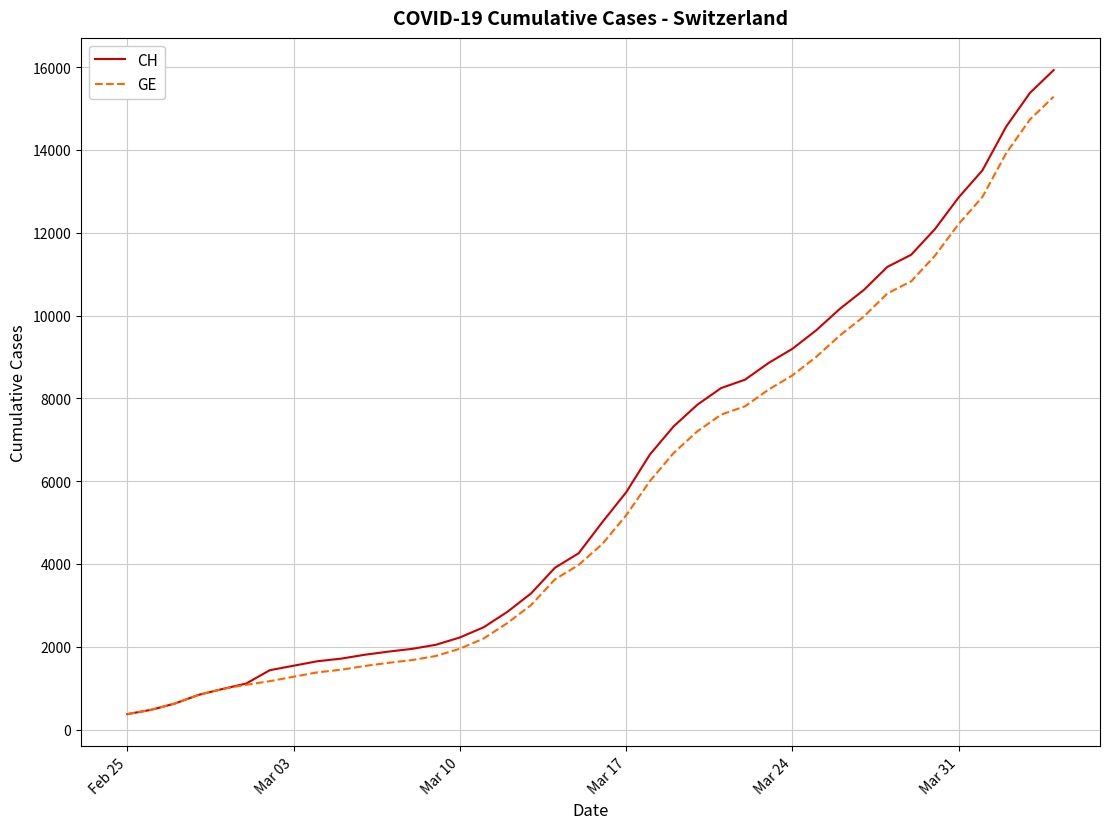

What is the maximum value for CH?

15926